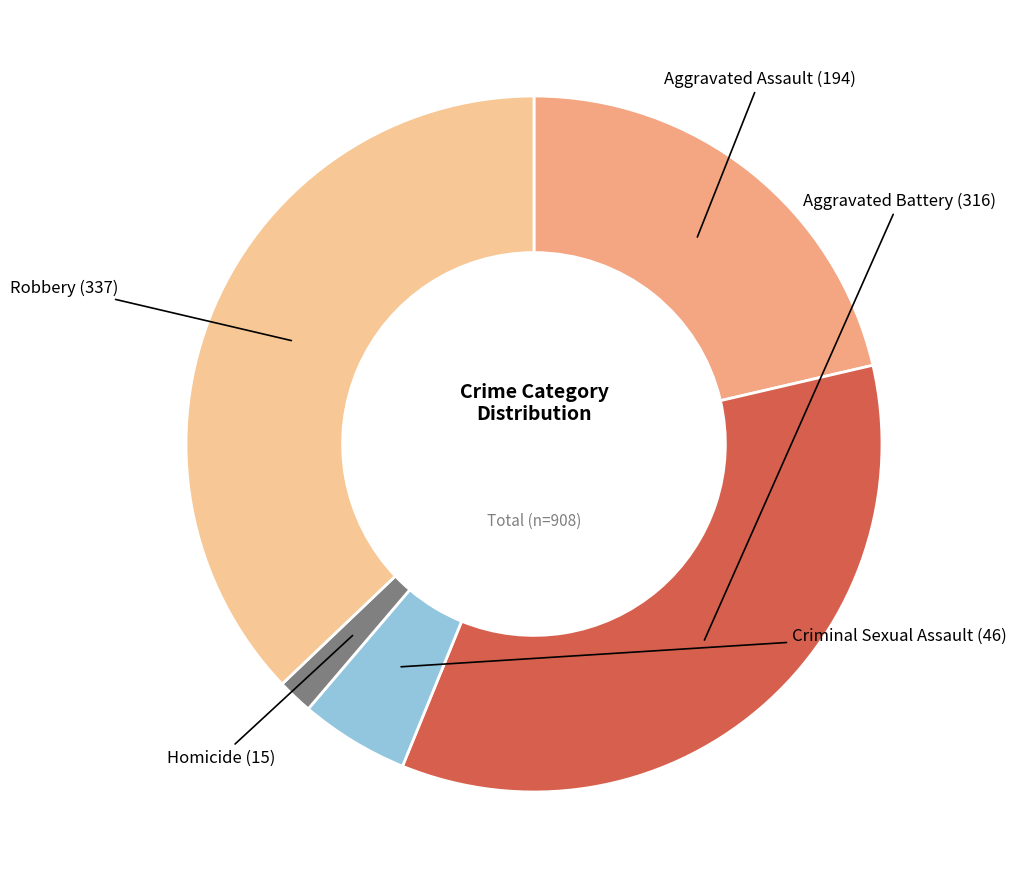

What is the ratio of the value at Robbery to the value at Criminal Sexual Assault?

7.3